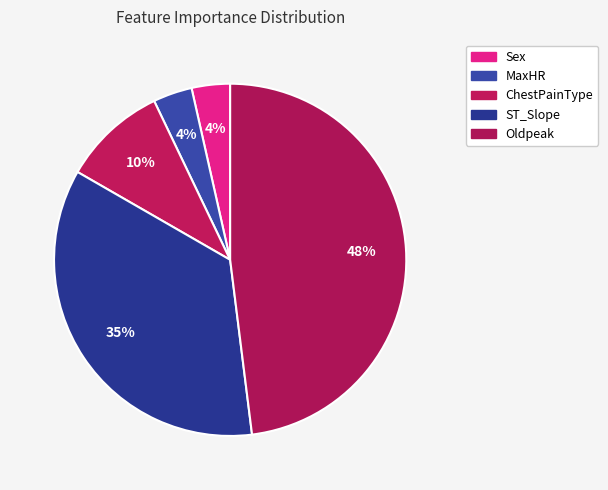

What percentage do ChestPainType and MaxHR together represent?

13.2%